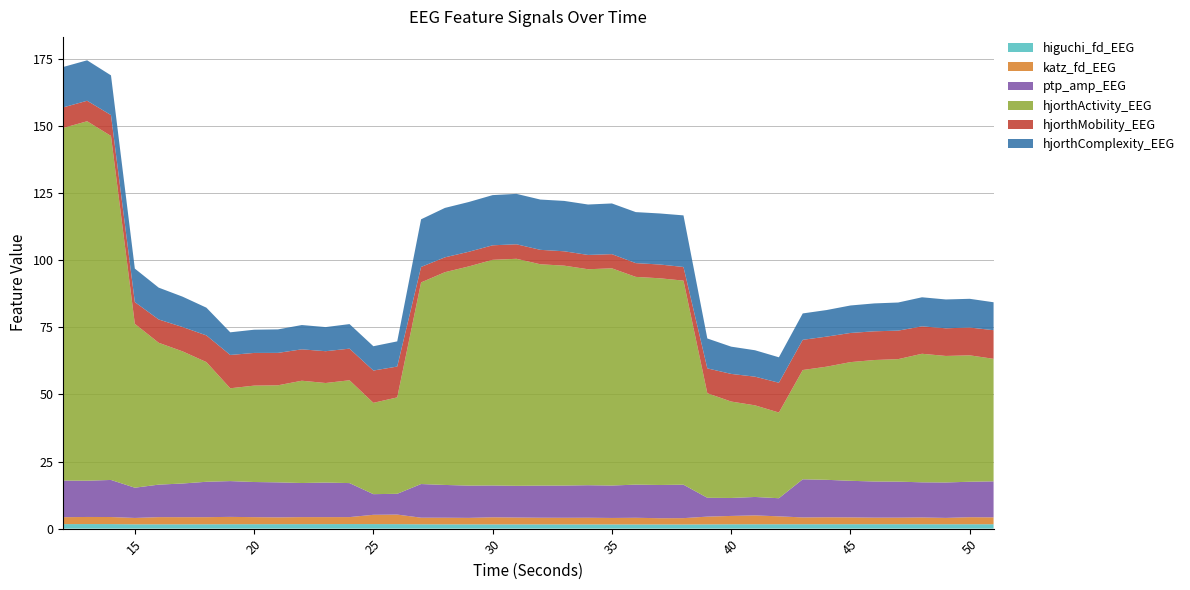

Reading left to right, extract all data points from this chart.

higuchi_fd_EEG: 12=1.7	13=1.7	14=1.7	15=1.6	16=1.6	17=1.6	18=1.6	19=1.6	20=1.7	21=1.7	22=1.7	23=1.7	24=1.7	25=1.7	26=1.7	27=1.6	28=1.6	29=1.6	30=1.6	31=1.6	32=1.6	33=1.6	34=1.6	35=1.6	36=1.6	37=1.6	38=1.6	39=1.6	40=1.6	41=1.6	42=1.6	43=1.6	44=1.6	45=1.6	46=1.7	47=1.7	48=1.6	49=1.6	50=1.6	51=1.6
katz_fd_EEG: 12=2.6	13=2.6	14=2.6	15=2.4	16=2.7	17=2.7	18=2.7	19=2.7	20=2.6	21=2.5	22=2.6	23=2.6	24=2.6	25=3.5	26=3.6	27=2.5	28=2.5	29=2.4	30=2.6	31=2.6	32=2.5	33=2.5	34=2.5	35=2.4	36=2.5	37=2.3	38=2.4	39=2.9	40=3.1	41=3.3	42=2.9	43=2.5	44=2.6	45=2.5	46=2.4	47=2.4	48=2.5	49=2.4	50=2.6	51=2.6
ptp_amp_EEG: 12=13.6	13=13.5	14=13.8	15=11.3	16=12.1	17=12.6	18=13.2	19=13.3	20=13.1	21=13.0	22=12.7	23=12.9	24=12.7	25=7.7	26=7.7	27=12.5	28=12.2	29=12.0	30=11.9	31=11.8	32=12.0	33=12.0	34=12.1	35=12.1	36=12.4	37=12.4	38=12.5	39=7.0	40=6.7	41=6.9	42=6.7	43=14.2	44=14.0	45=13.6	46=13.5	47=13.4	48=13.1	49=13.2	50=13.2	51=13.4
hjorthActivity_EEG: 12=131.4	13=134.0	14=128.2	15=61.1	16=52.9	17=49.3	18=44.6	19=34.6	20=35.9	21=36.2	22=38.1	23=37.1	24=38.3	25=34.0	26=35.9	27=75.2	28=79.3	29=81.7	30=84.1	31=84.6	32=82.5	33=82.0	34=80.5	35=81.0	36=77.4	37=77.0	38=76.1	39=39.0	40=35.9	41=34.1	42=31.9	43=40.7	44=42.2	45=44.2	46=45.3	47=45.7	48=47.9	49=47.2	50=47.1	51=45.7
hjorthMobility_EEG: 12=7.7	13=7.6	14=7.8	15=8.1	16=8.7	17=9.1	18=9.9	19=12.4	20=12.2	21=12.1	22=11.7	23=11.9	24=11.8	25=12.0	26=11.5	27=5.8	28=5.5	29=5.5	30=5.4	31=5.4	32=5.4	33=5.3	34=5.3	35=5.3	36=5.1	37=5.1	38=5.1	39=9.3	40=10.3	41=10.7	42=11.1	43=11.3	44=11.2	45=10.9	46=10.7	47=10.6	48=10.2	49=10.3	50=10.4	51=10.7
hjorthComplexity_EEG: 12=15.1	13=15.1	14=14.8	15=12.5	16=11.9	17=11.3	18=10.3	19=8.4	20=8.7	21=8.8	22=9.1	23=9.0	24=9.2	25=9.1	26=9.4	27=17.8	28=18.4	29=18.6	30=18.7	31=18.8	32=18.7	33=18.8	34=18.8	35=18.9	36=19.0	37=19.0	38=19.2	39=11.1	40=10.2	41=9.8	42=9.5	43=9.8	44=9.9	45=10.2	46=10.4	47=10.5	48=10.8	49=10.8	50=10.7	51=10.4